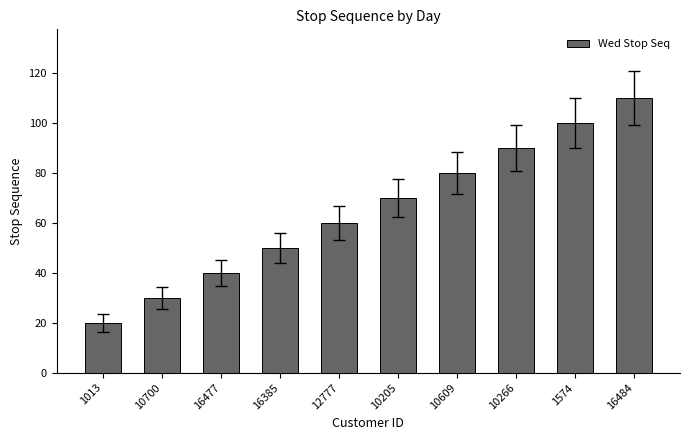

Rank the categories by value from highest to lowest.

16484, 1574, 10266, 10609, 10205, 12777, 16385, 16477, 10700, 1013